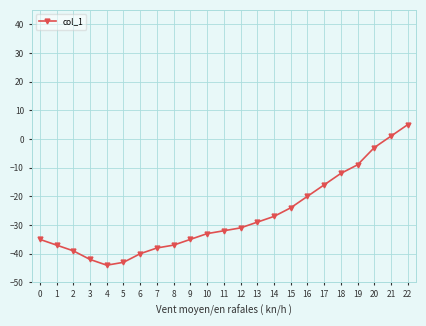

What is the value of the 9th point from the left?

-37